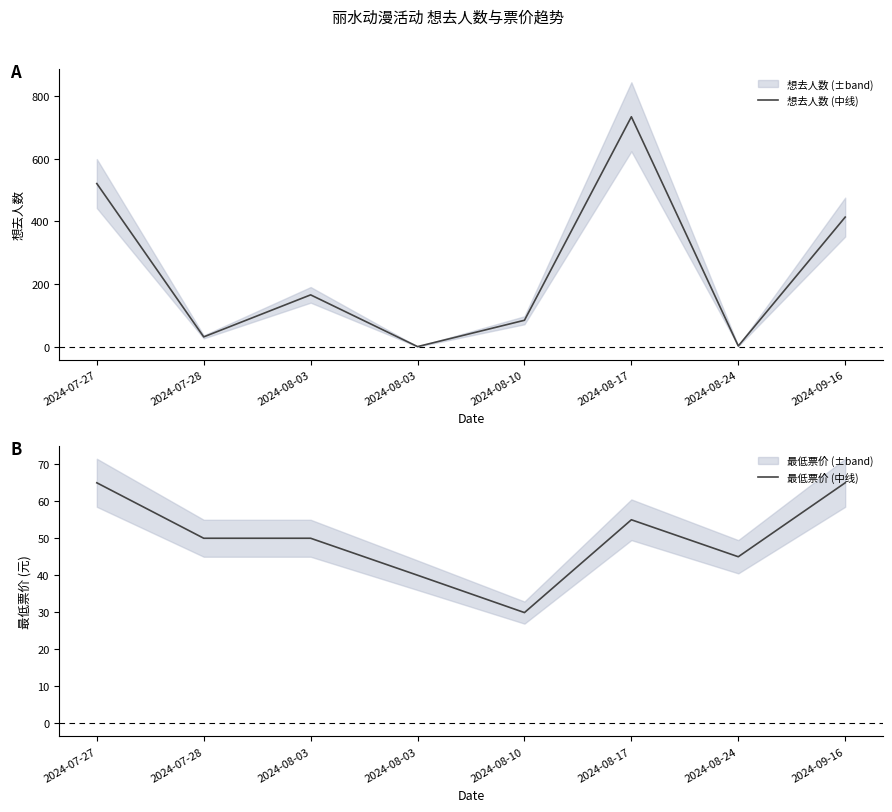

What value does the 想去人数 (中线) series have at 2024-08-17?

734